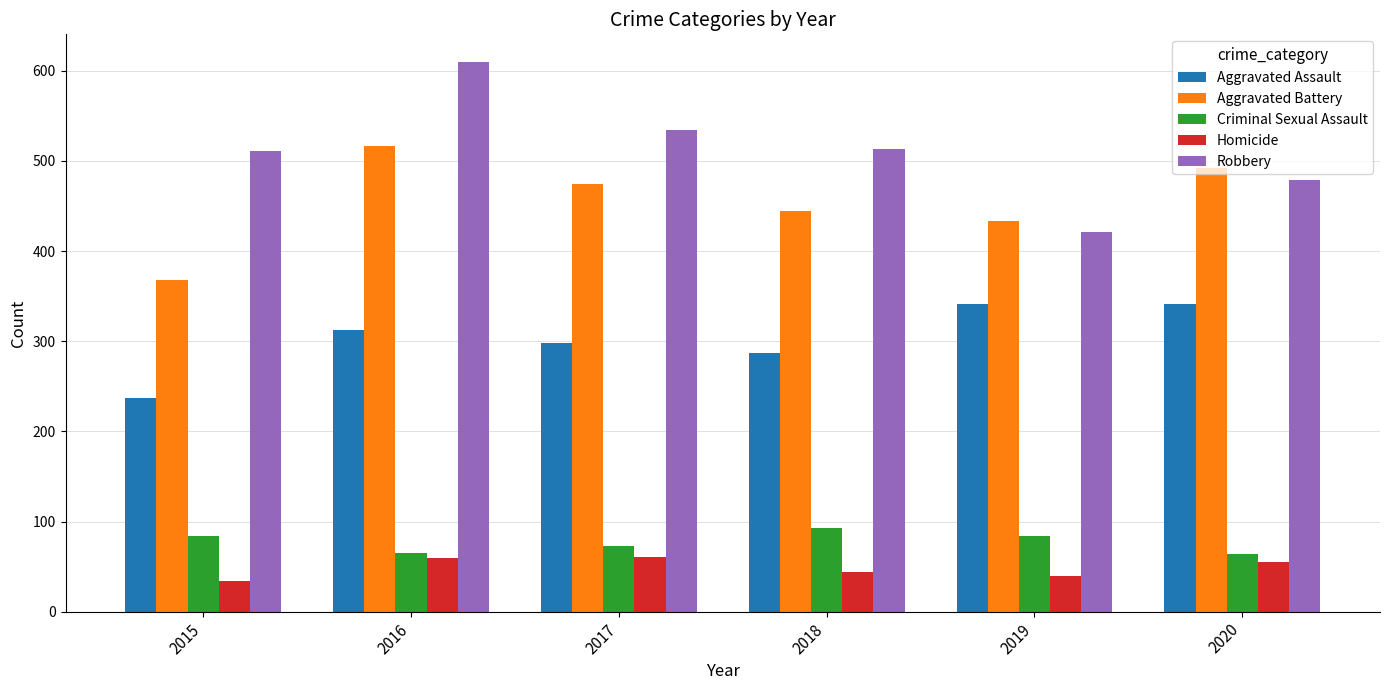

True or false: Robbery has a value of 610 at 2016.

True